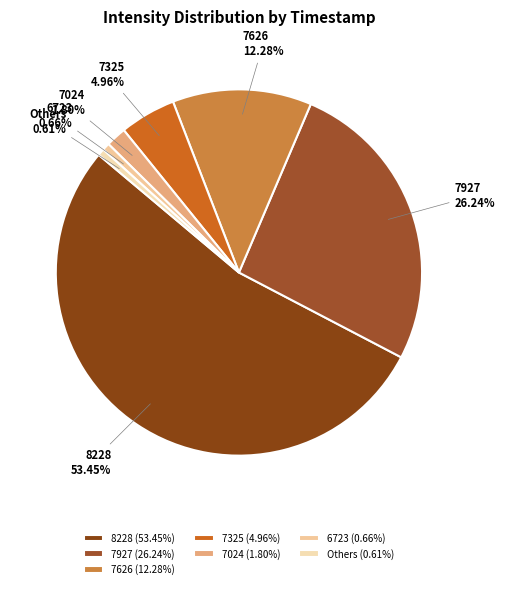

Do 7626 and 7927 together represent more than half of the pie?

No